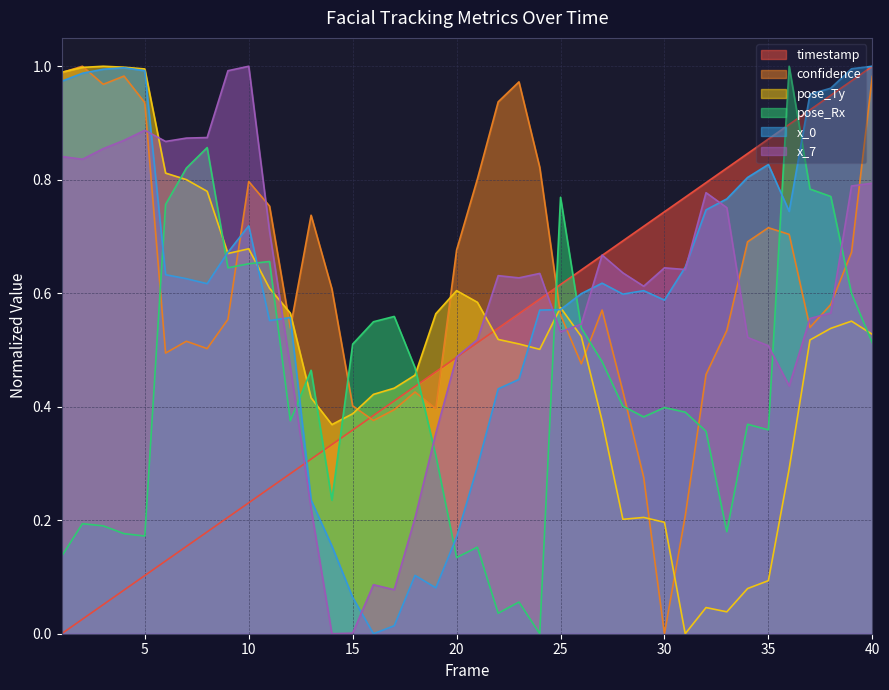

True or false: pose_Ty and x_0 intersect in this chart.

True